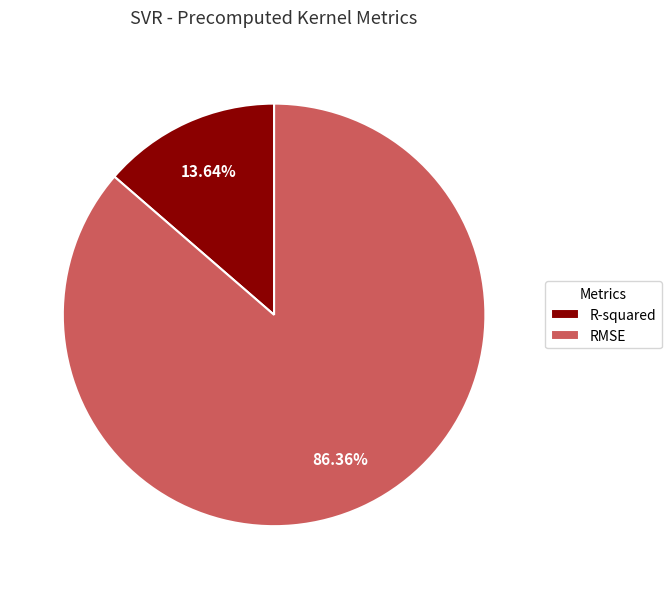

To the nearest percent, what is the difference between the largest and smallest slice percentages?

73%